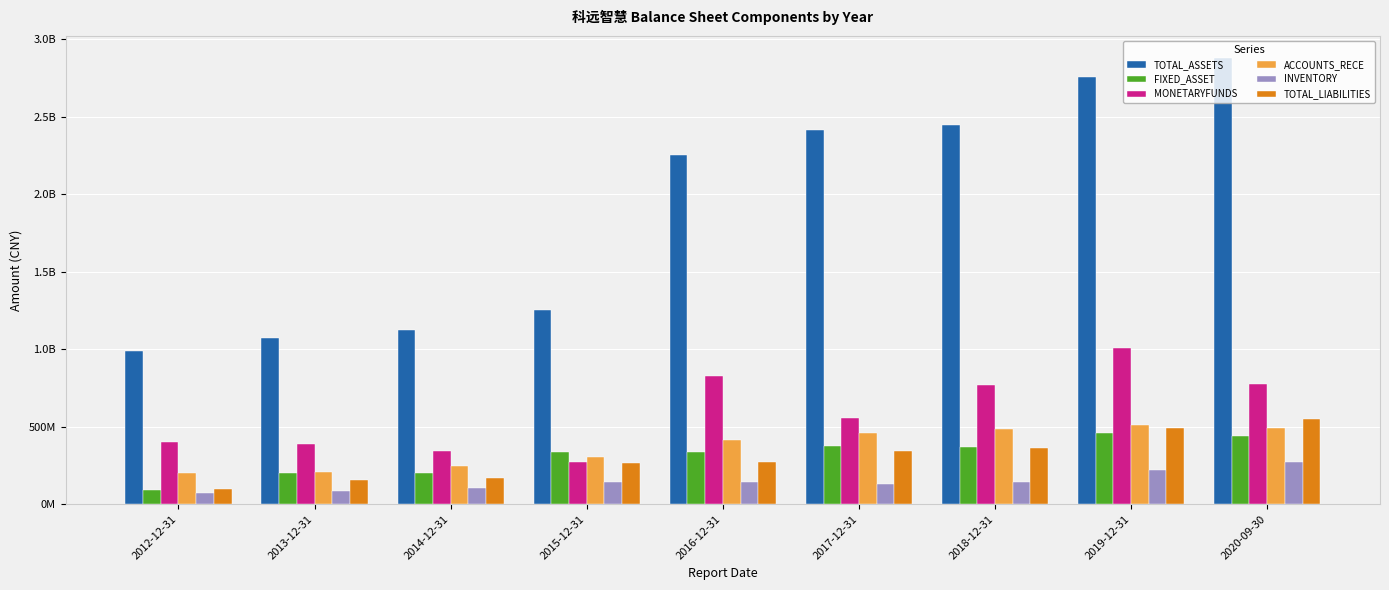

Is it true that ACCOUNTS_RECE equals 424599008.8 at 2015-12-31?

False